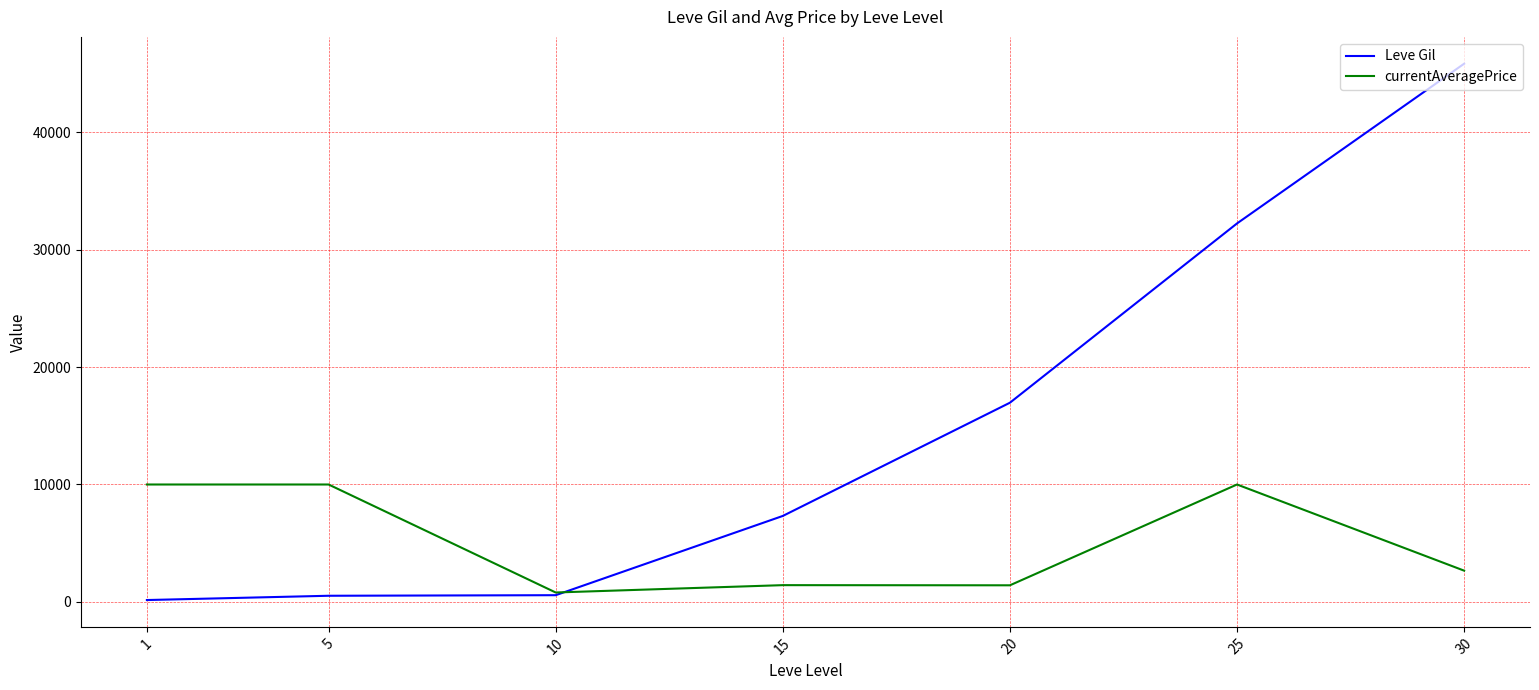

What is the difference between the maximum and minimum values in the currentAveragePrice series?

9193.5